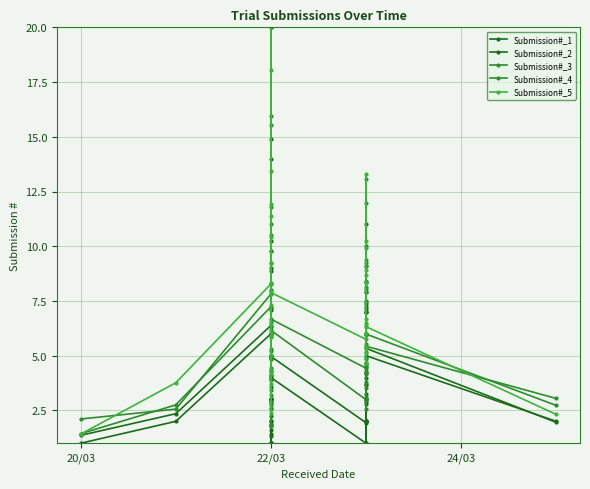

In Submission#_4, how many points are lower than both neighbors (excluding endpoints)?

11